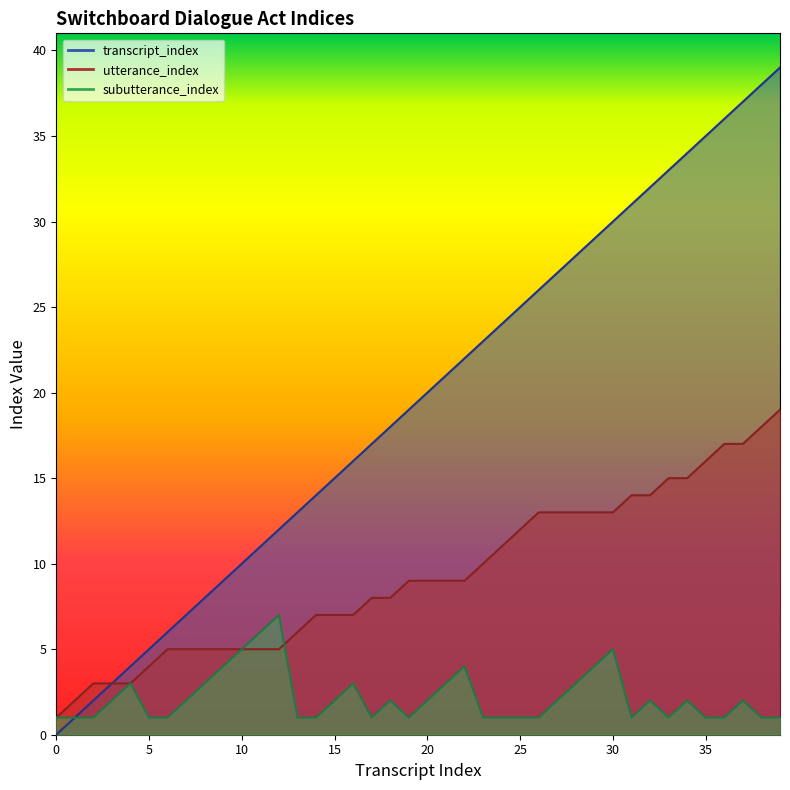

True or false: transcript_index and utterance_index cross at least once.

False